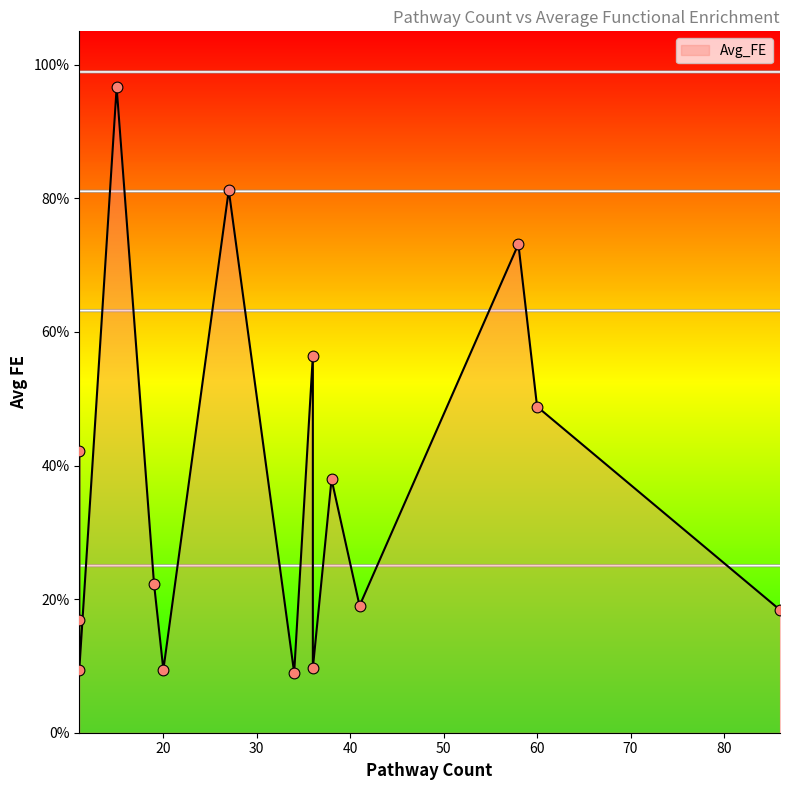

Between 27 and 19, which is larger?

27